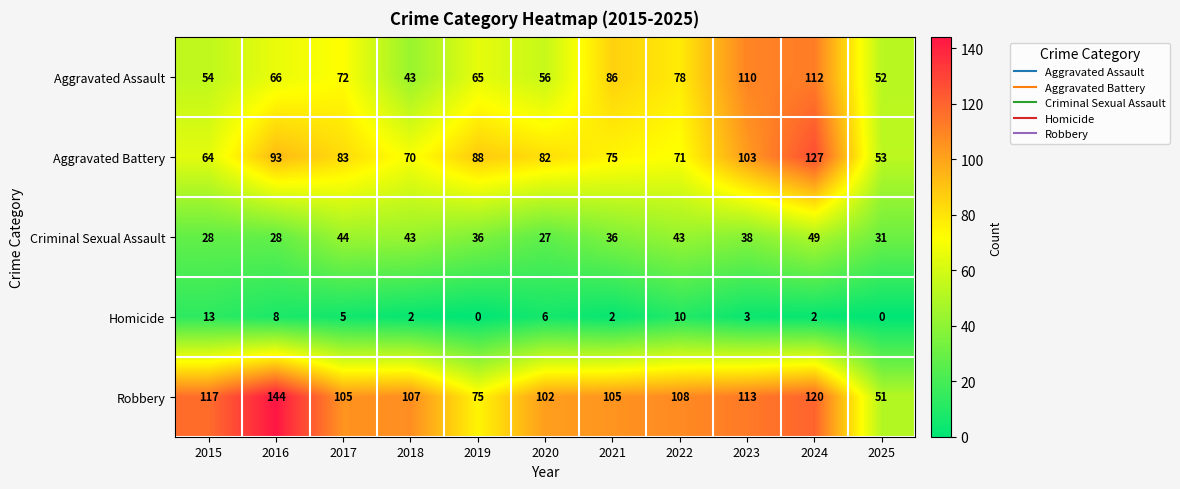

True or false: Aggravated Assault has a value of 165 at 2023.

False